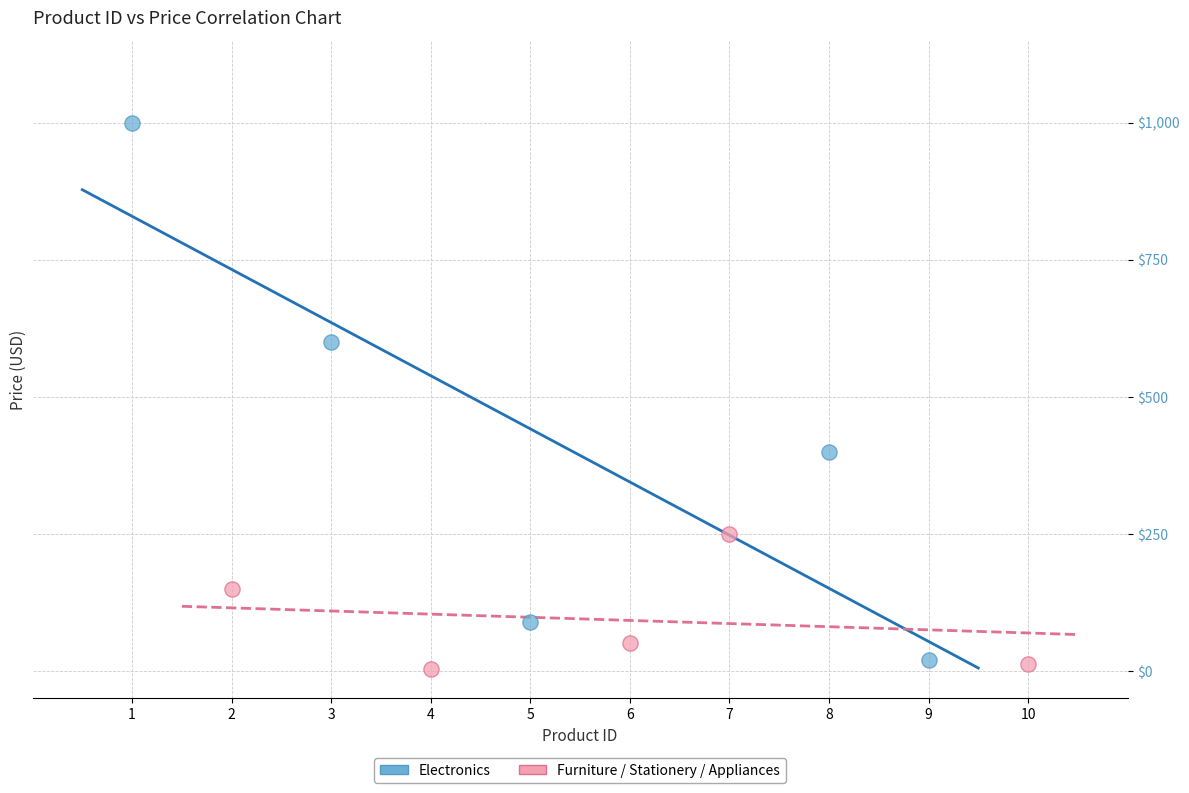

Which series contains the lowest Y value?

Furniture / Stationery / Appliances